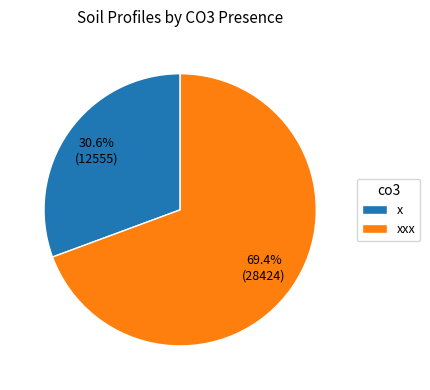

What is the ratio of the value at x to the value at xxx?

0.4